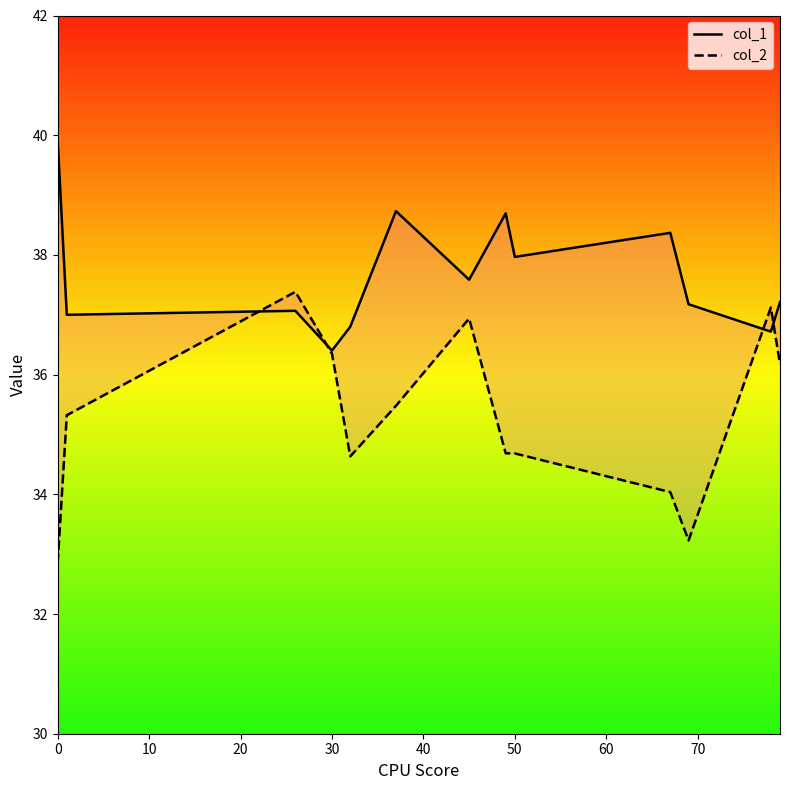

Which series has the widest spread of values?

col_2